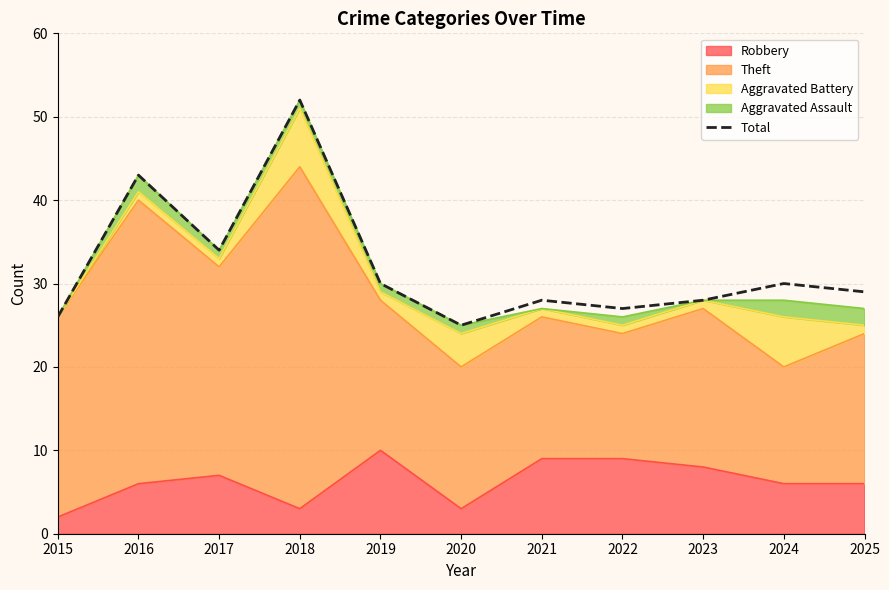

Is it true that the value at 2022 is 47?

False